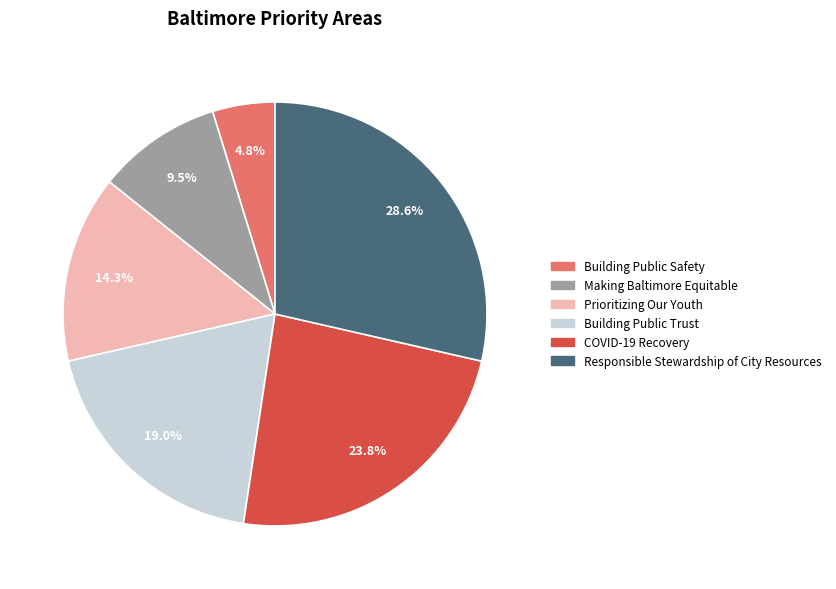

How many slices are in this pie chart?

6